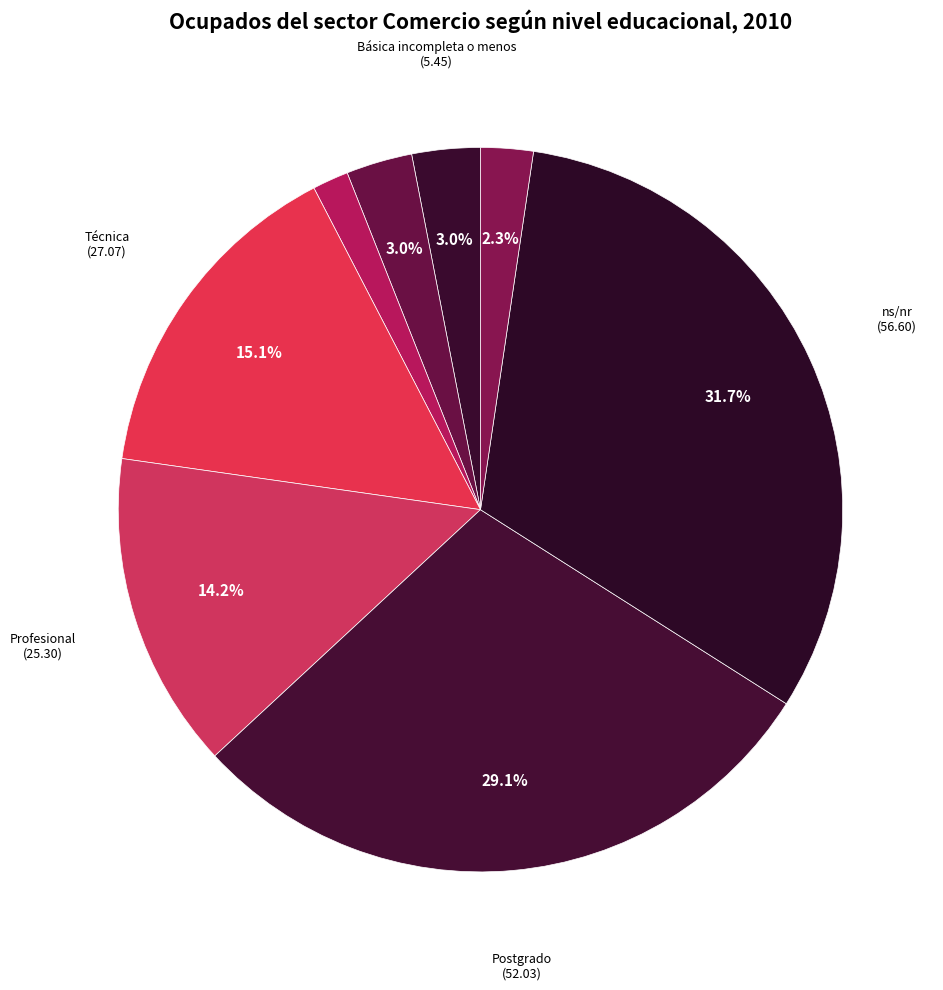

To the nearest percent, what is the average slice percentage?

12%